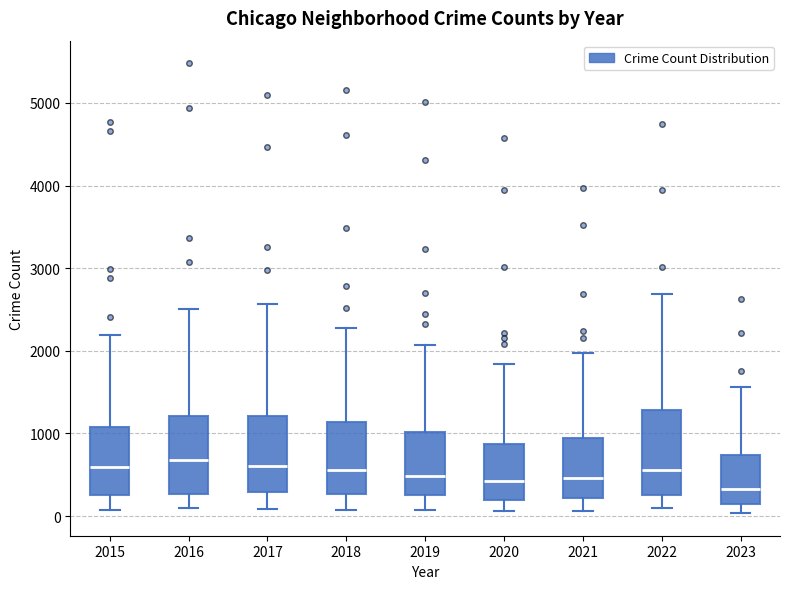

Reading left to right, transcribe this box plot: for each box, give where its median line is, the range the box spans, and where its two whiskers end, as read against the y-axis. The values are not printed on the chart, so give them approximately, as read against the axis.

2015: median 600, box 300 to 1100, whiskers 100 to 2200
2016: median 700, box 300 to 1200, whiskers 100 to 2500
2017: median 600, box 300 to 1200, whiskers 100 to 2600
2018: median 600, box 300 to 1100, whiskers 100 to 2300
2019: median 500, box 300 to 1000, whiskers 100 to 2100
2020: median 400, box 200 to 900, whiskers 100 to 1800
2021: median 500, box 200 to 900, whiskers 100 to 2000
2022: median 600, box 300 to 1300, whiskers 100 to 2700
2023: median 300, box 200 to 700, whiskers 0 to 1600